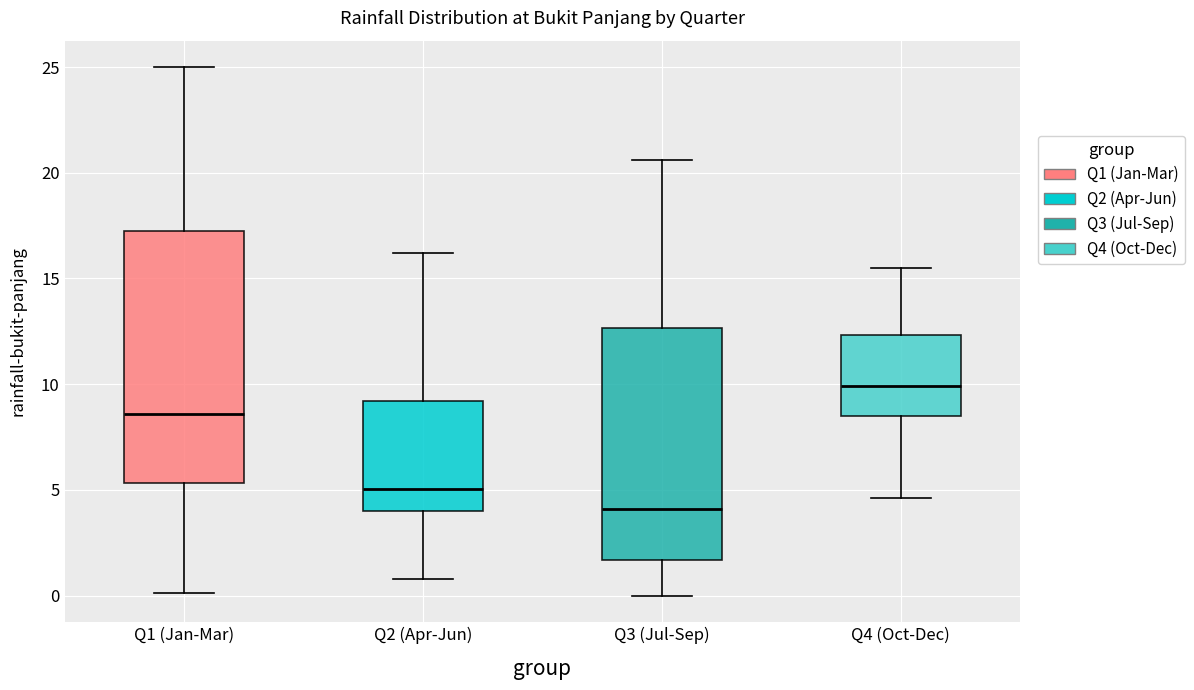

Where is the upper edge of the box for Q2 (Apr-Jun) on the y-axis? The values are not printed on the chart, so give them approximately, as read against the axis.

9.0